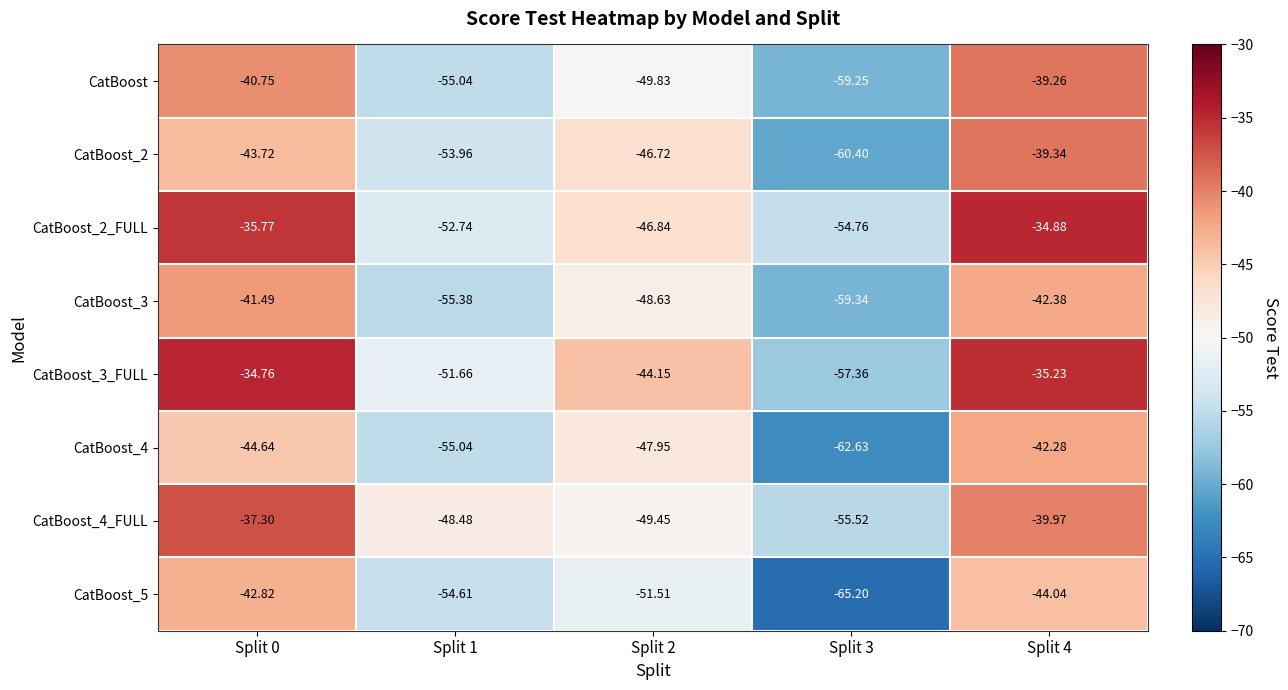

Which series has the largest range (max minus min)?

CatBoost_3_FULL